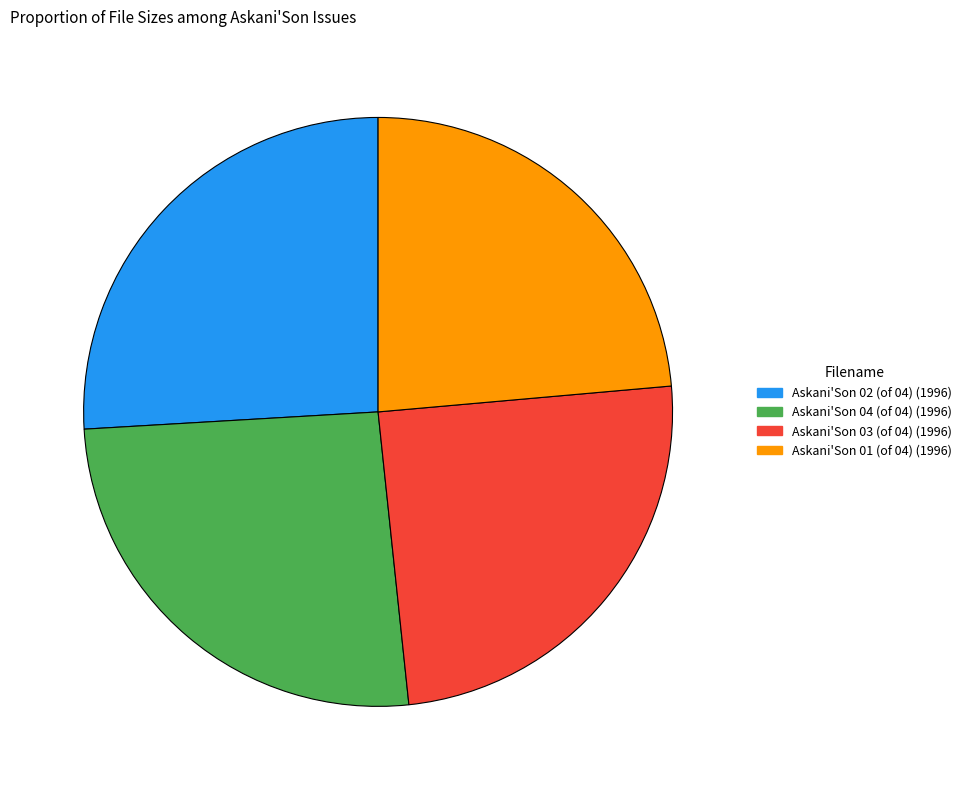

Is it true that Askani'Son 04 (of 04) (1996) is 26% of the pie?

True